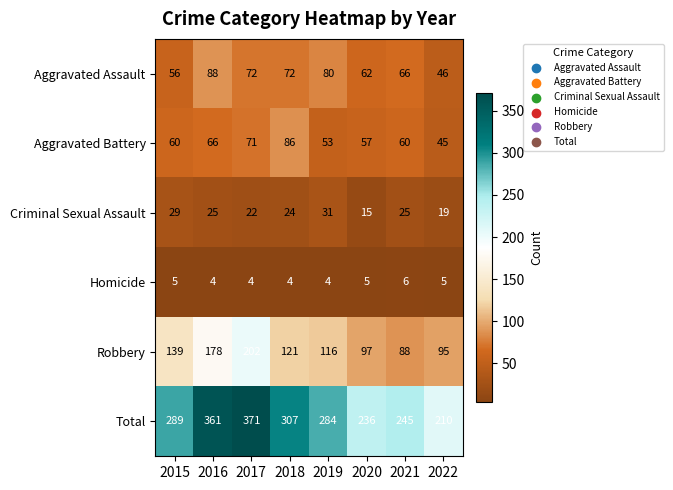

At which category is the sum across all series the highest?

2017